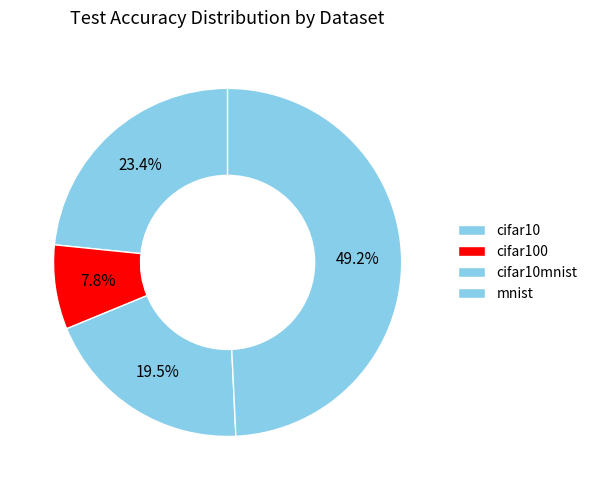

Does cifar10 account for over 50% of the chart?

No